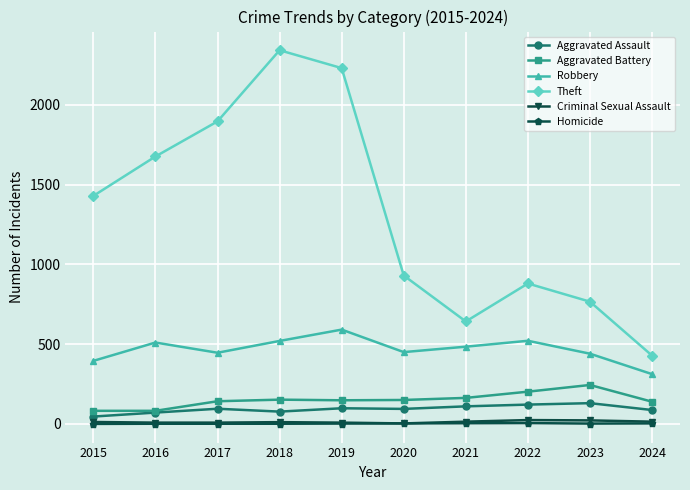

What are all the series names shown in the legend?

Aggravated Assault, Aggravated Battery, Robbery, Theft, Criminal Sexual Assault, Homicide